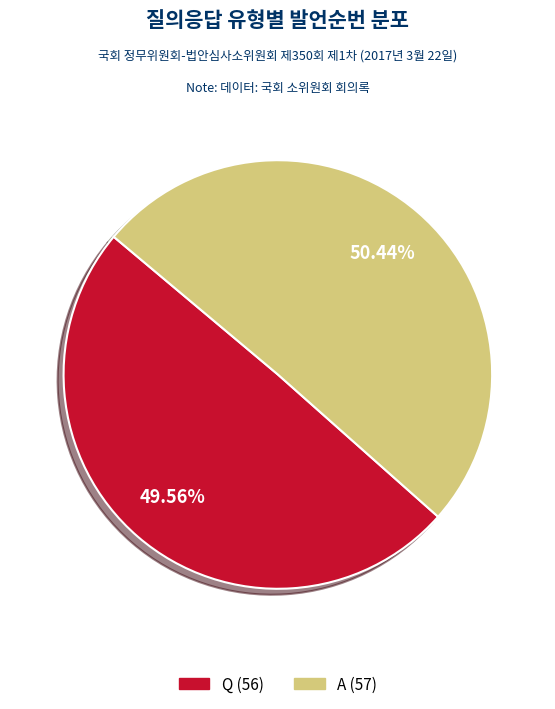

What percentage is NOT represented by Q?

50.4%